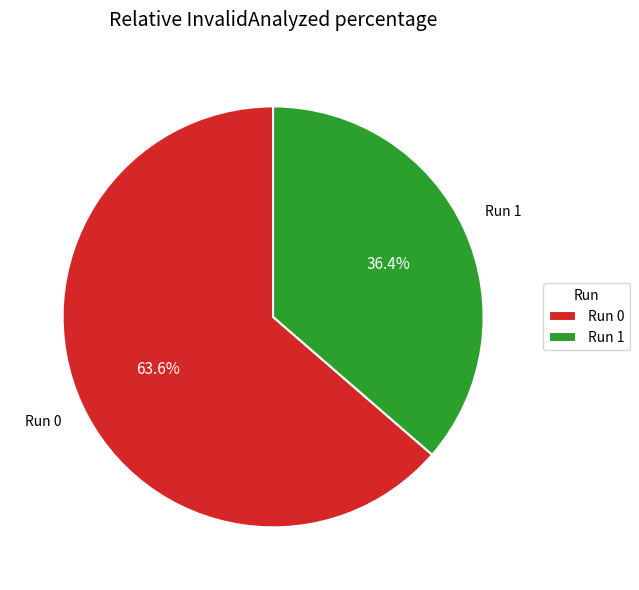

Rank the categories by value from highest to lowest.

Run 0, Run 1